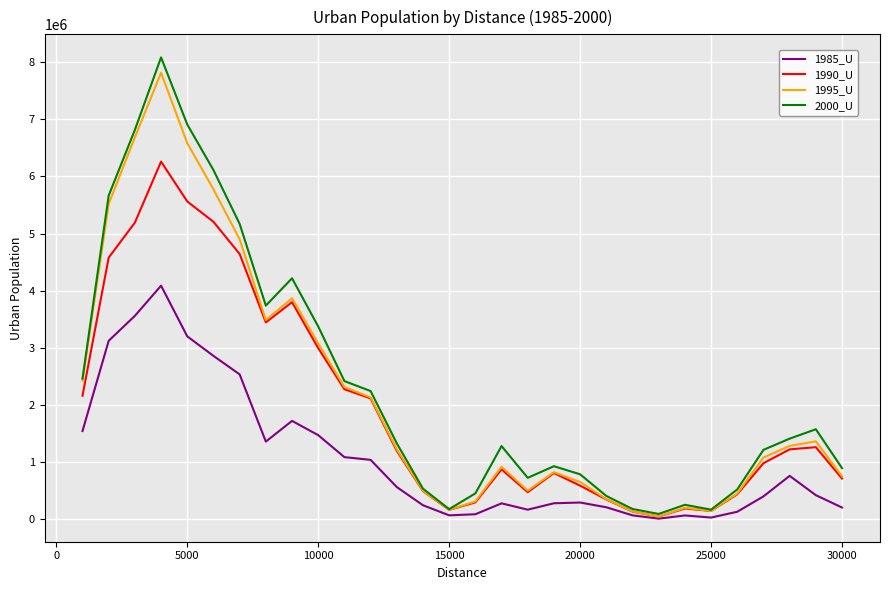

Which series has the widest spread of values?

2000_U